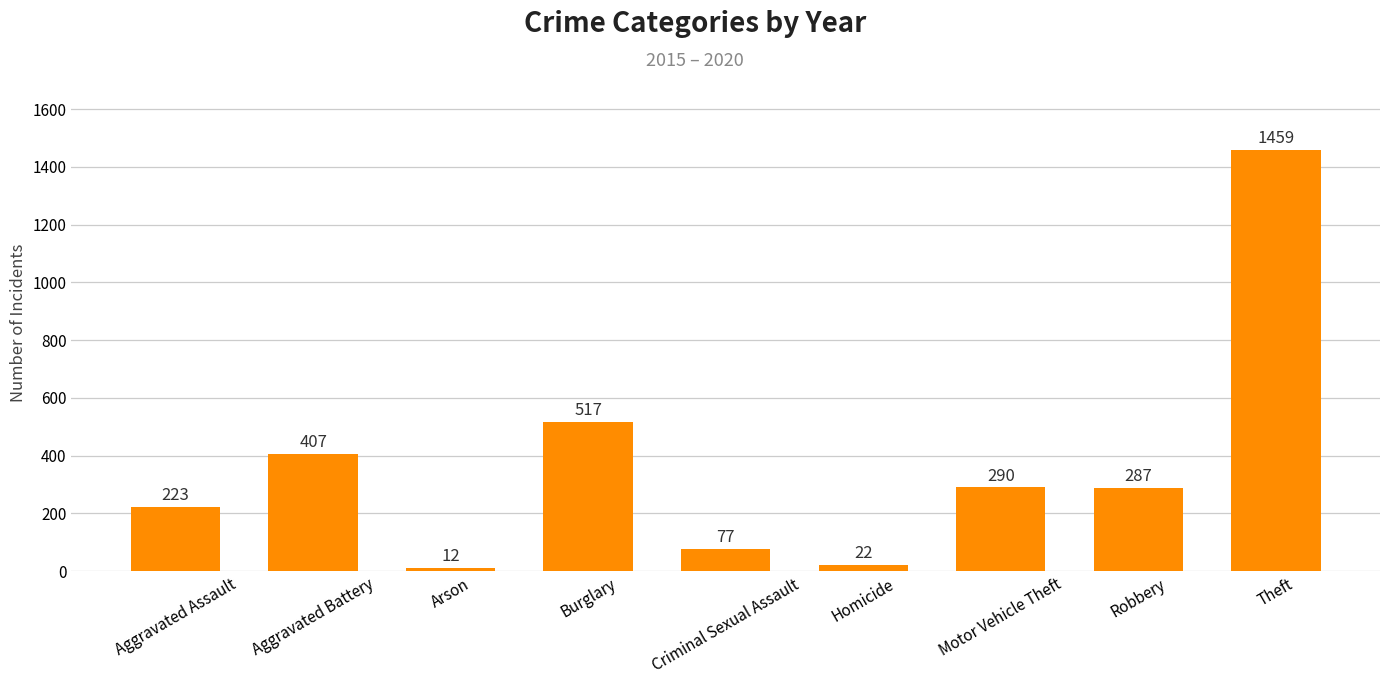

What is the value of the 1st bar from the left?

223